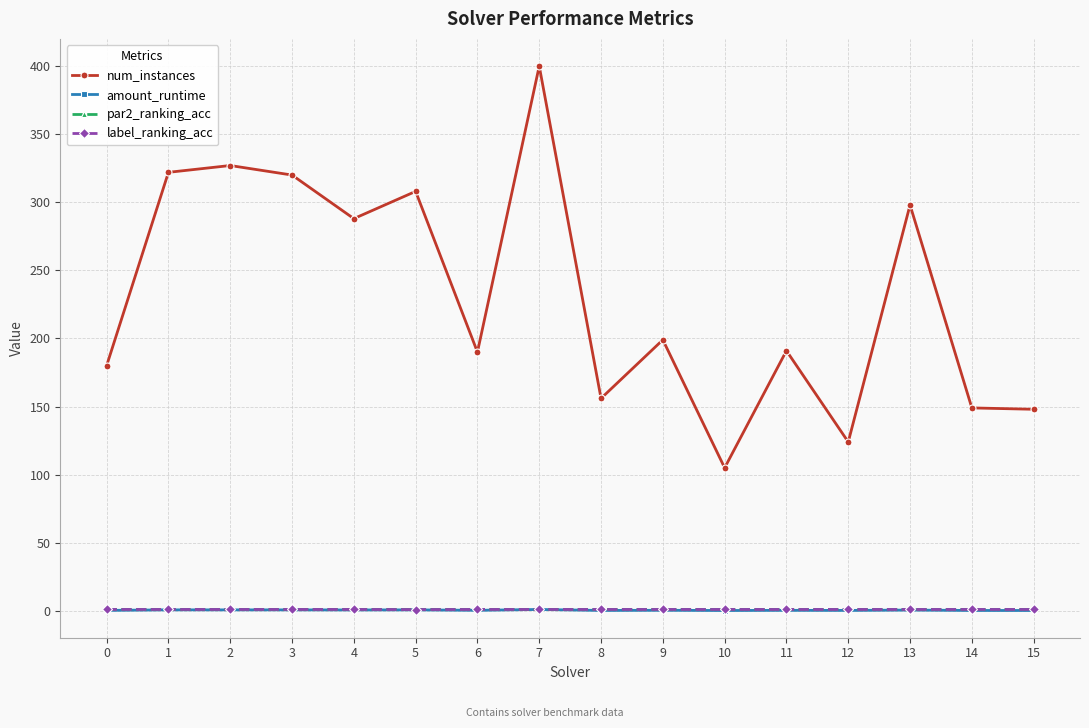

Which series has the widest spread of values?

num_instances